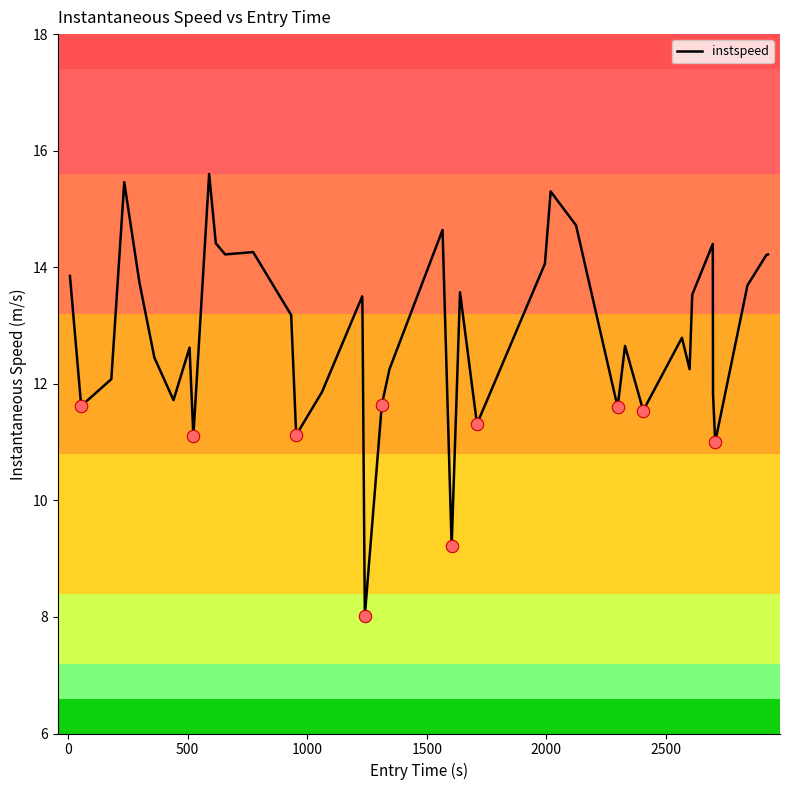

What is the difference between the maximum and minimum values?

7.6